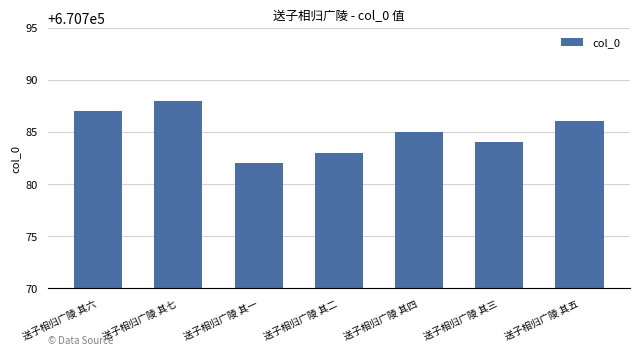

Read the value at 送子相归广陵 其一.

670782